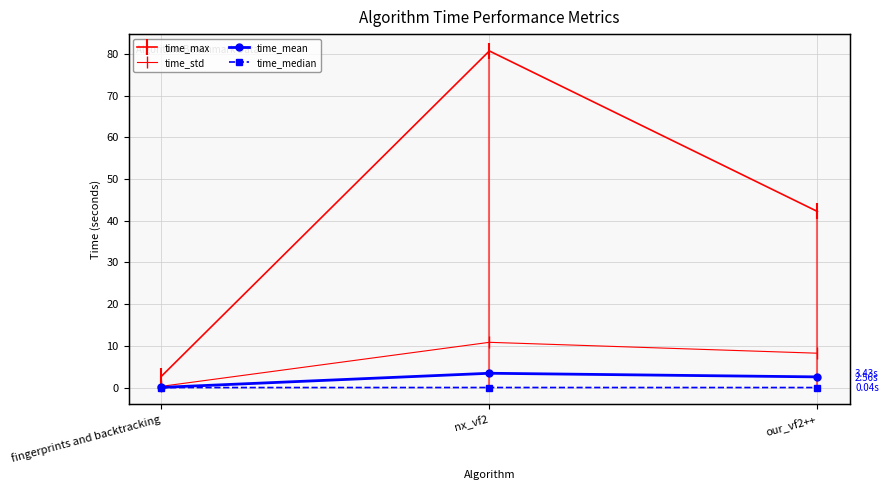

What is the difference between the maximum and minimum values in the time_max series?

78.1